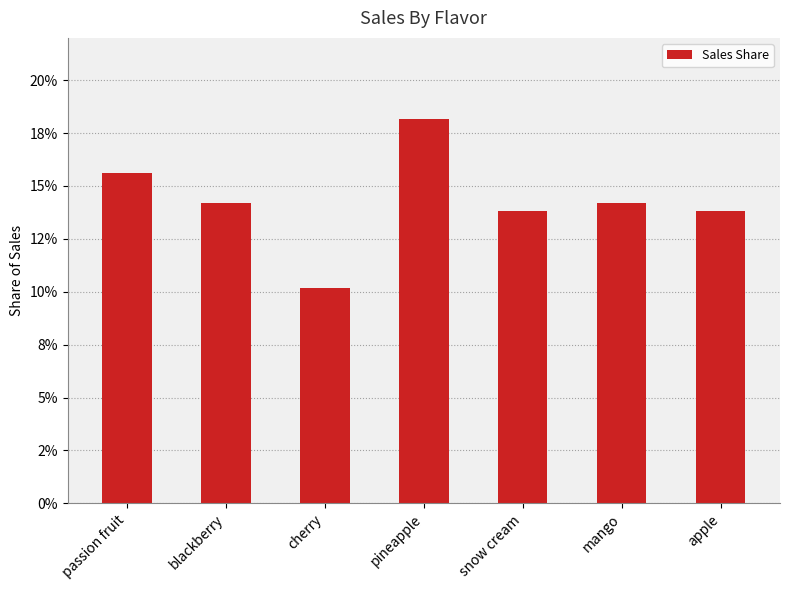

What is the maximum value shown in the chart?

0.2